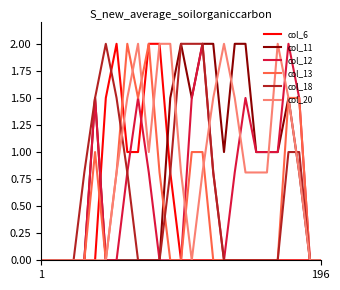

What is the maximum value for col_13?

2.0